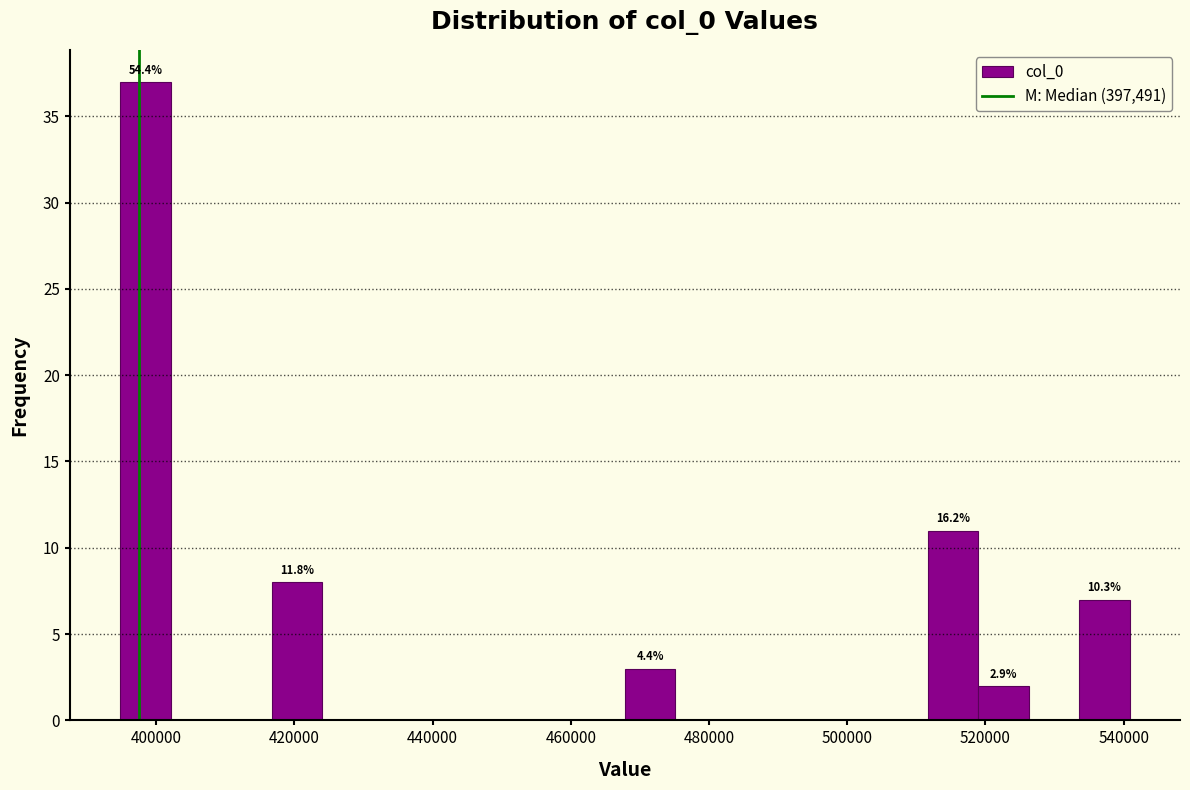

Read against the x-axis, roughly where is the centre of the tallest bar?

398000